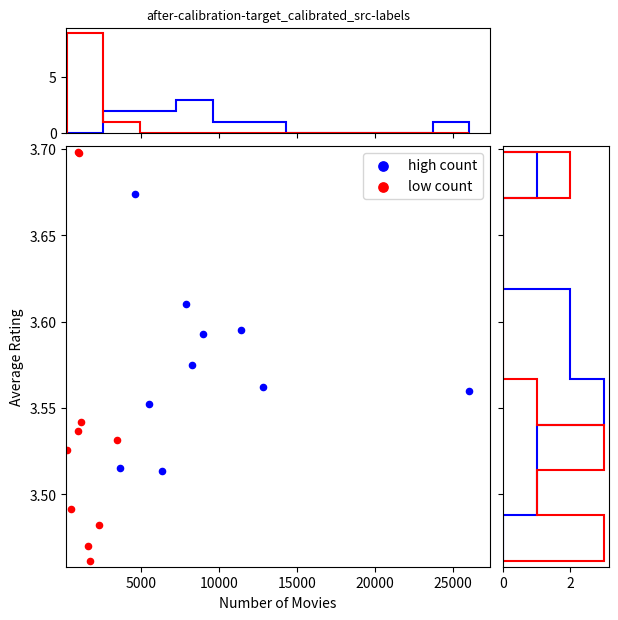

Which series reaches the minimum Y coordinate?

low count